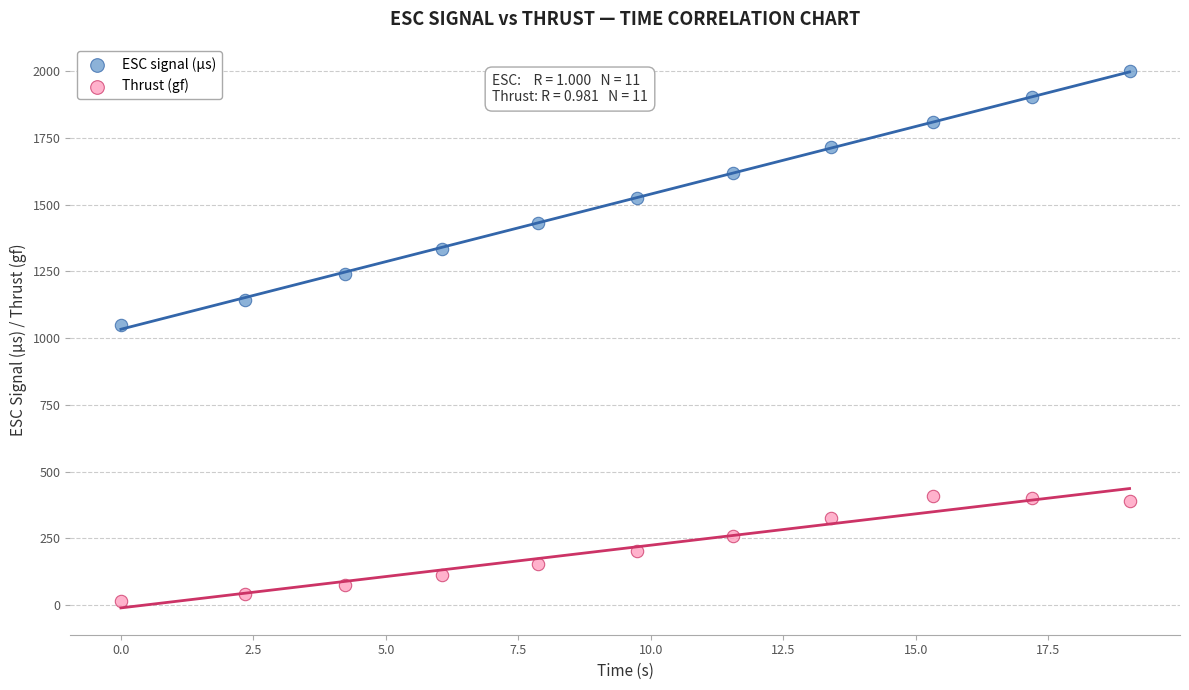

Which series has the widest spread of Y values?

ESC signal (µs)